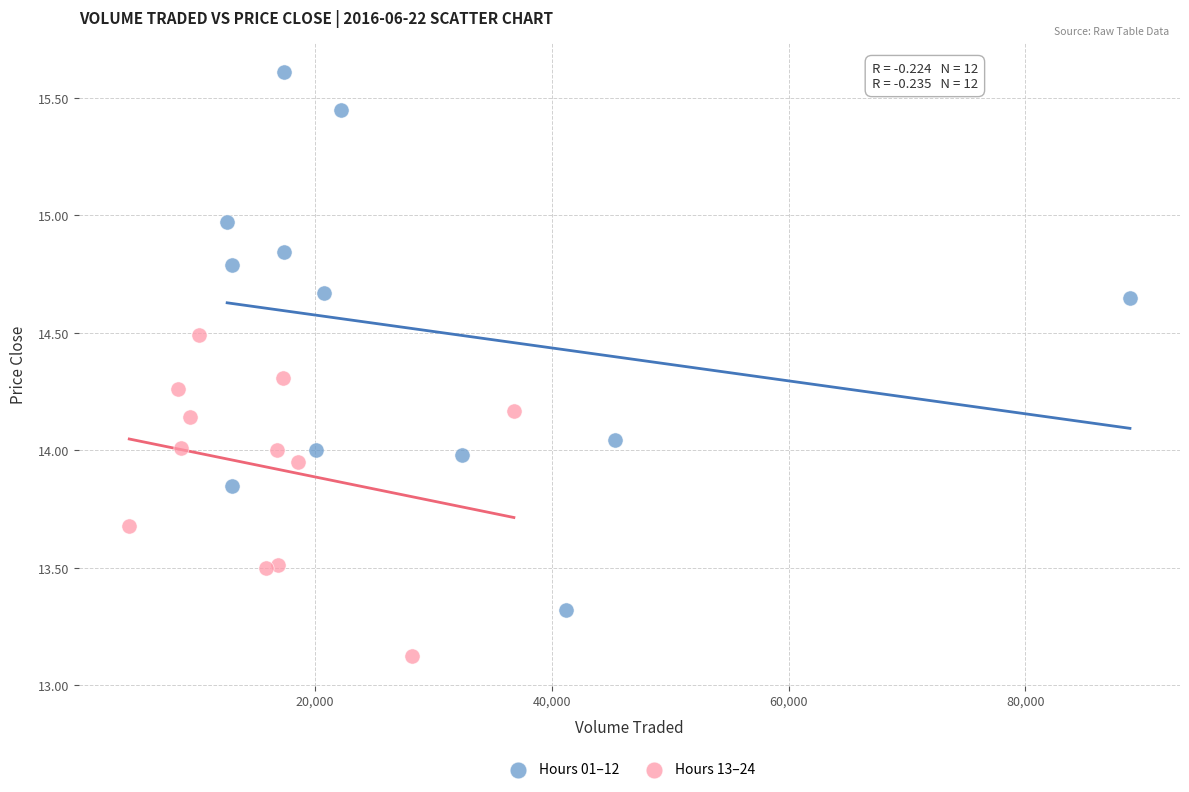

Which series has the widest spread of Y values?

Hours 01–12